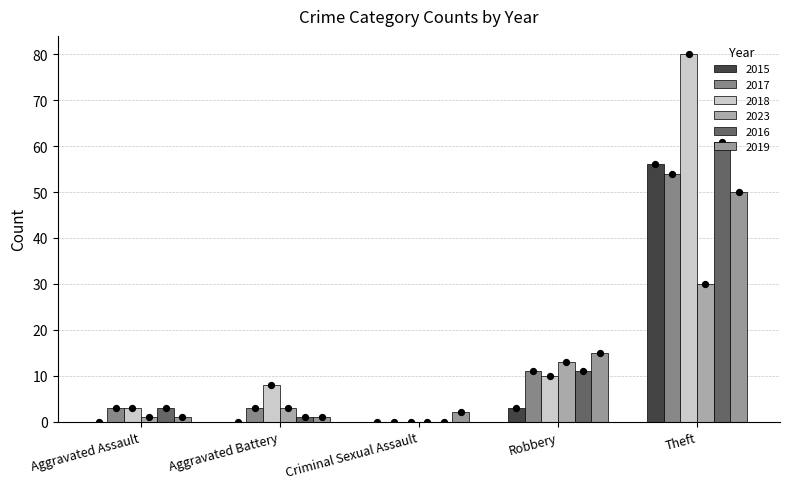

Which series has the widest spread of Y values?

2018